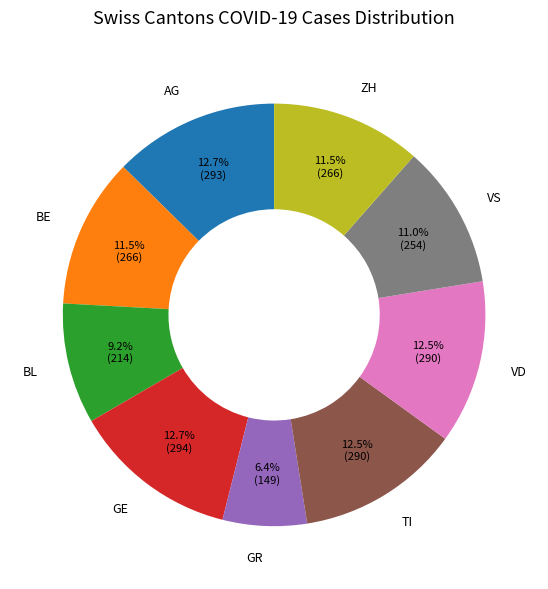

Does any single category account for the majority?

No